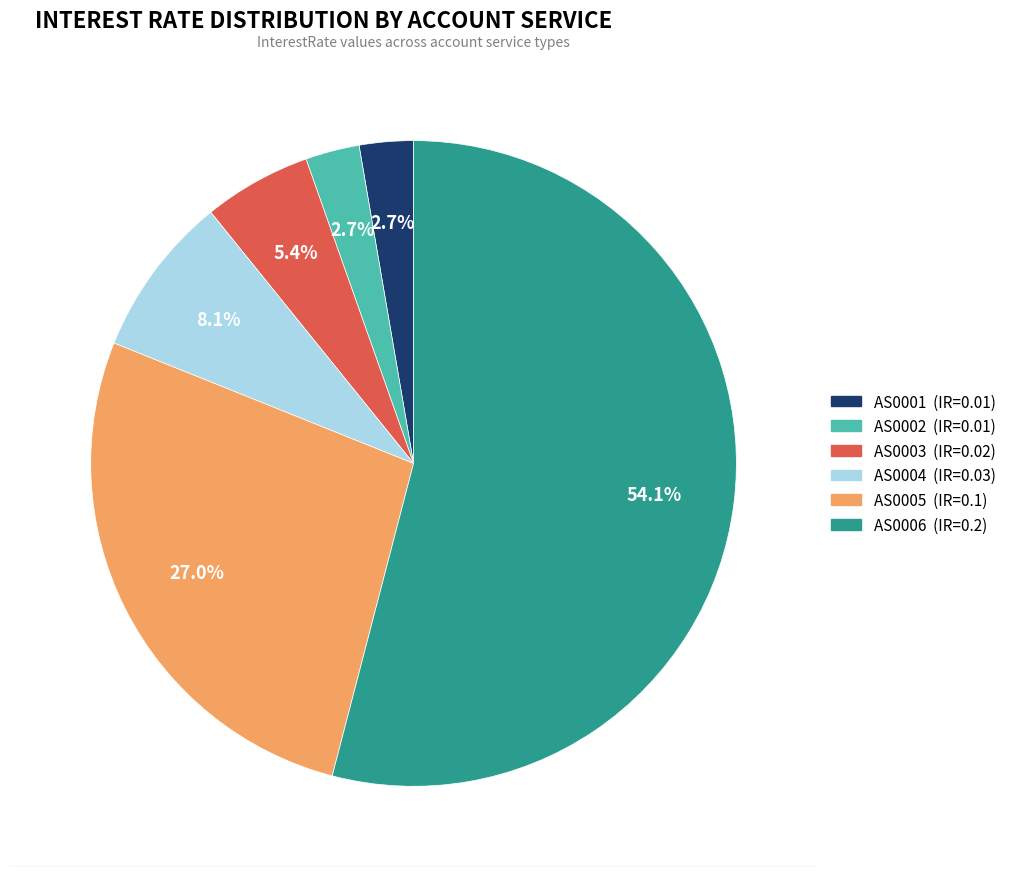

To the nearest percent, what percentage of the pie is AS0001?

3%